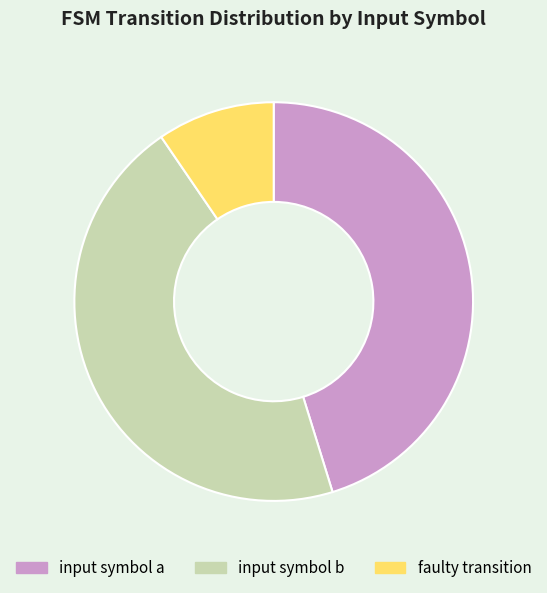

How many slices are in this pie chart?

3